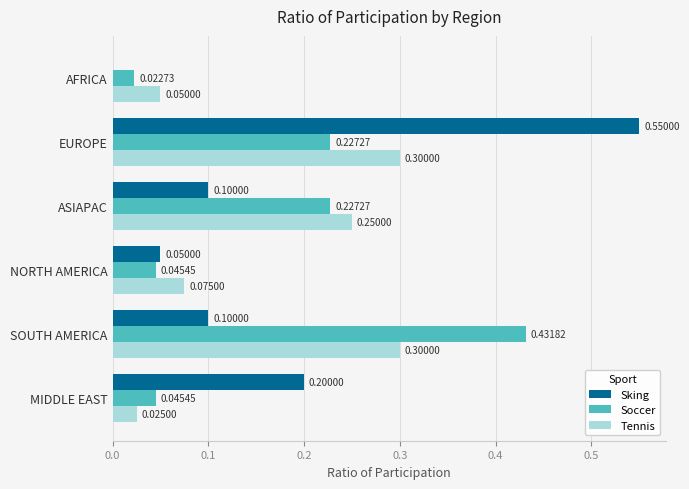

Where is Tennis nearest to the value 0?

MIDDLE EAST